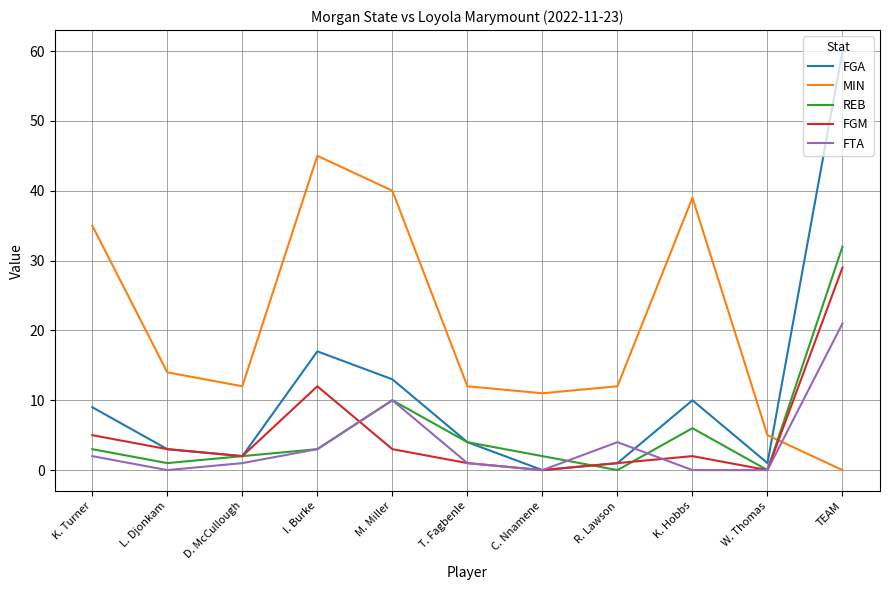

What are all the series names shown in the legend?

FGA, MIN, REB, FGM, FTA